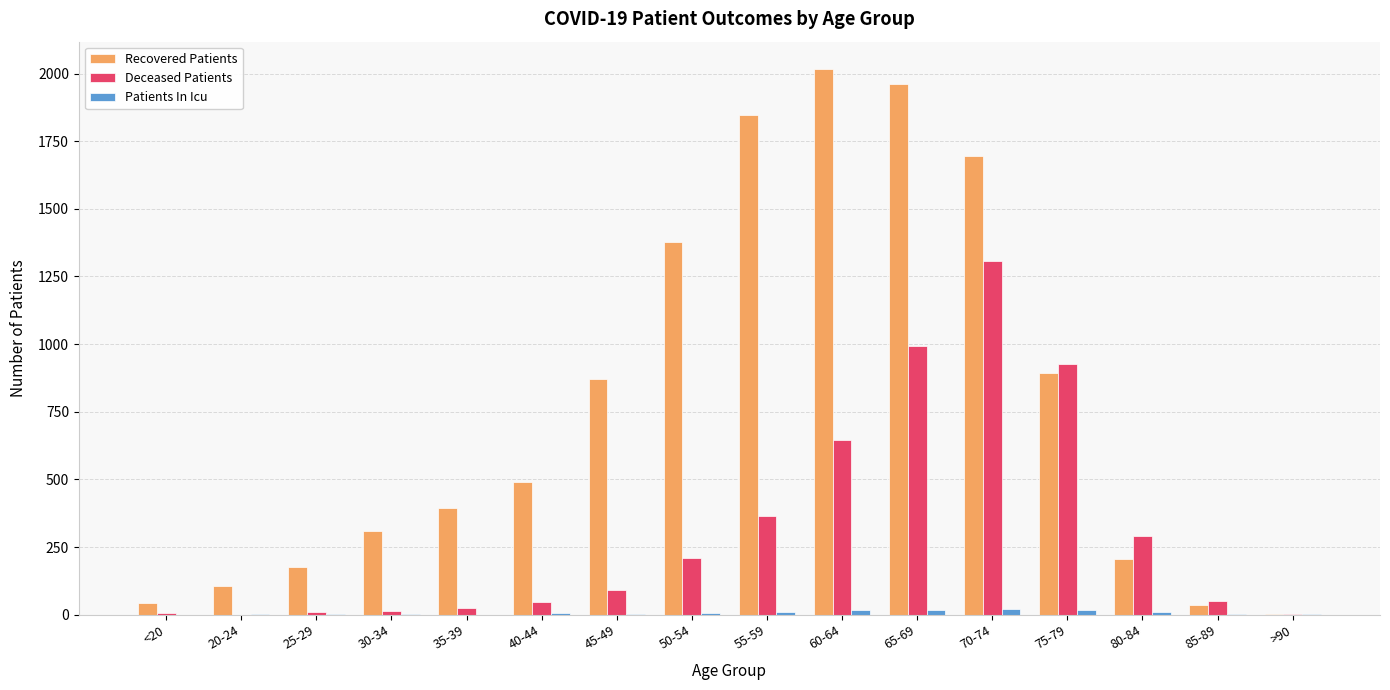

Count the number of data series in this chart.

3